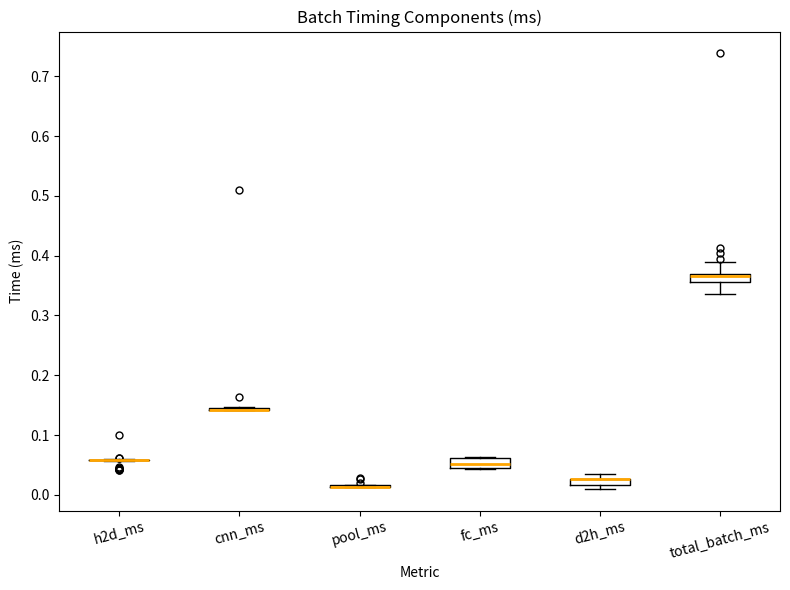

Where does the lower whisker of the box for total_batch_ms end on the y-axis? The values are not printed on the chart, so give them approximately, as read against the axis.

0.34